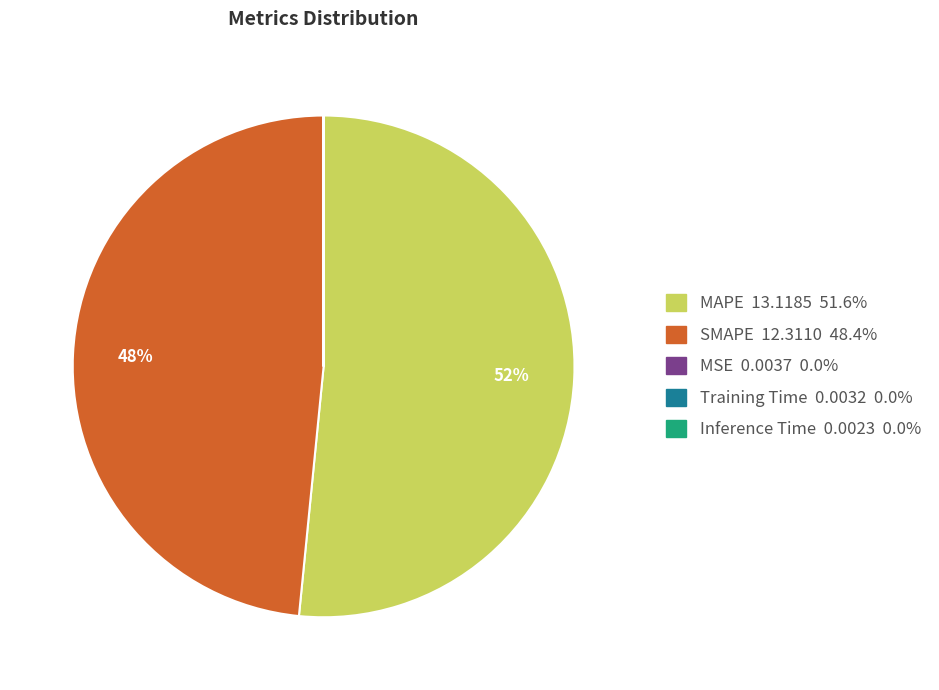

To the nearest percent, what percentage of the pie is MAPE?

52%